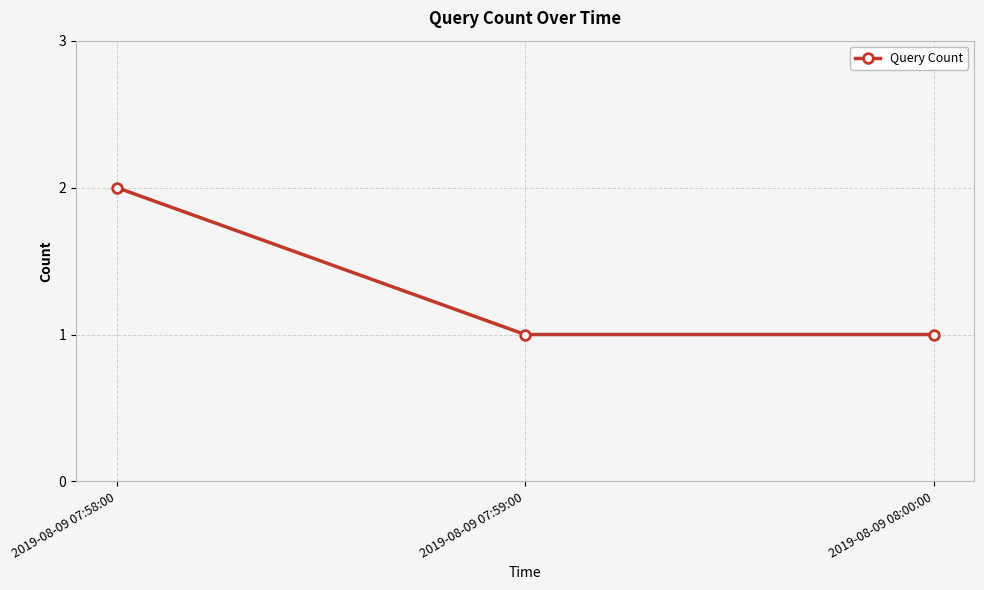

What is the label of the 2nd point from the left?

2019-08-09 07:59:00